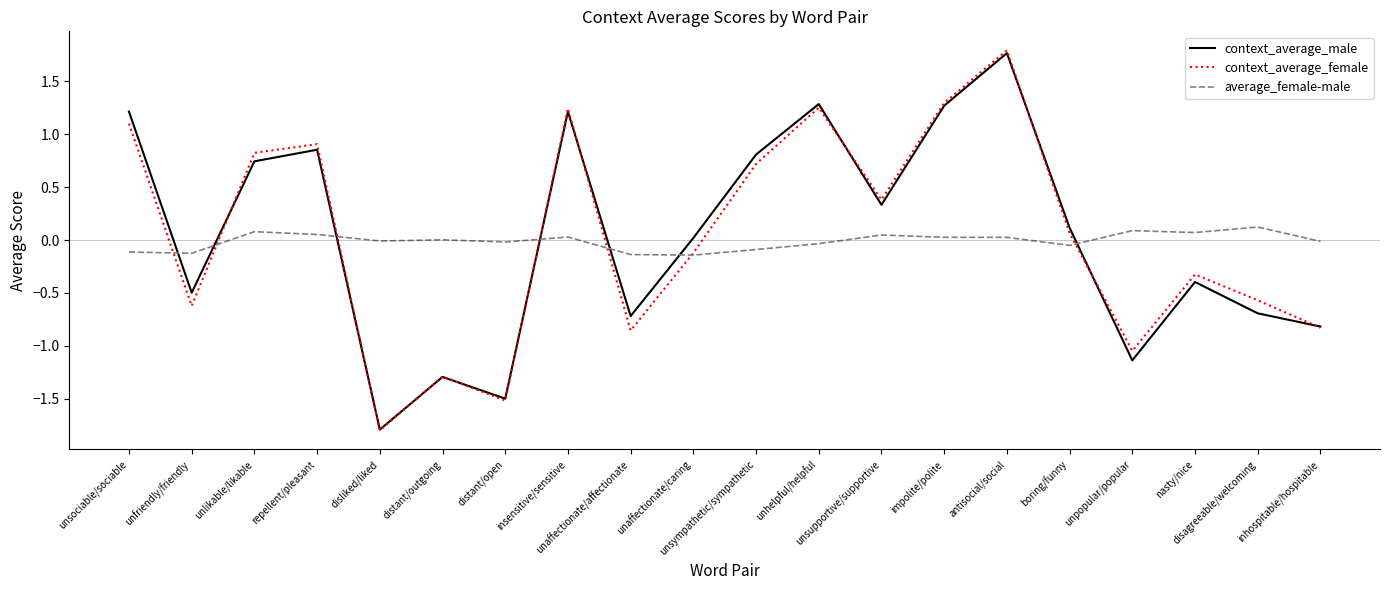

Which series has the widest spread of values?

context_average_female